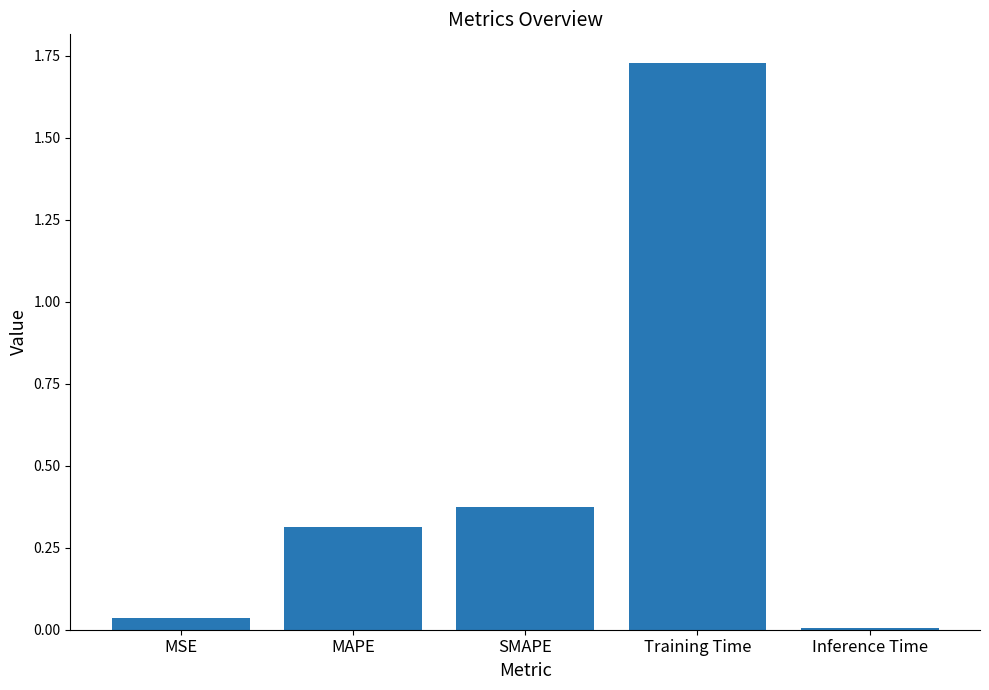

What is the average value?

0.5